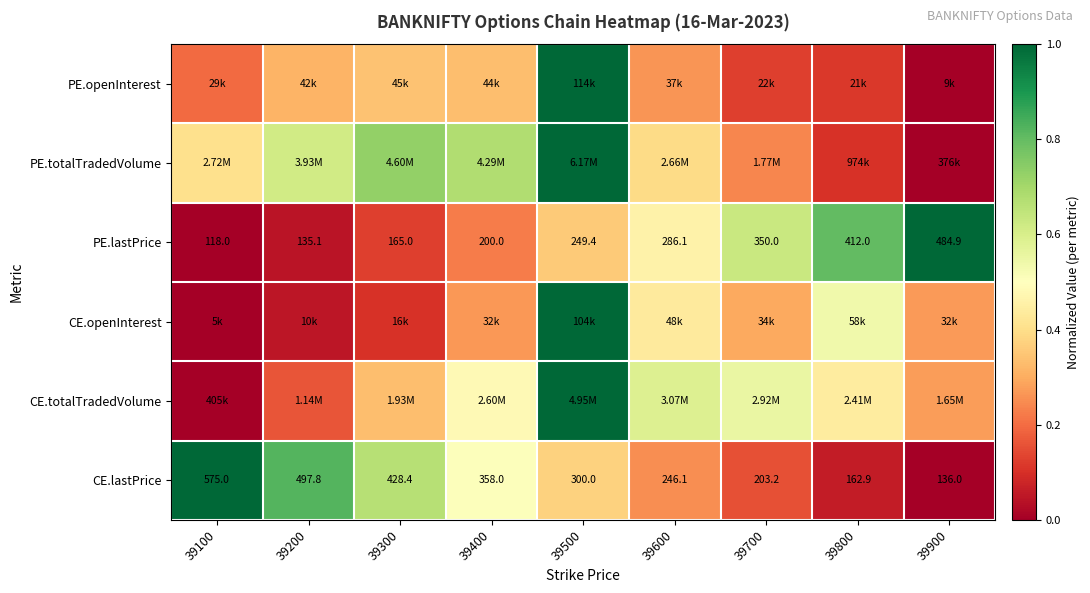

Which series has the largest total across all categories?

PE.totalTradedVolume